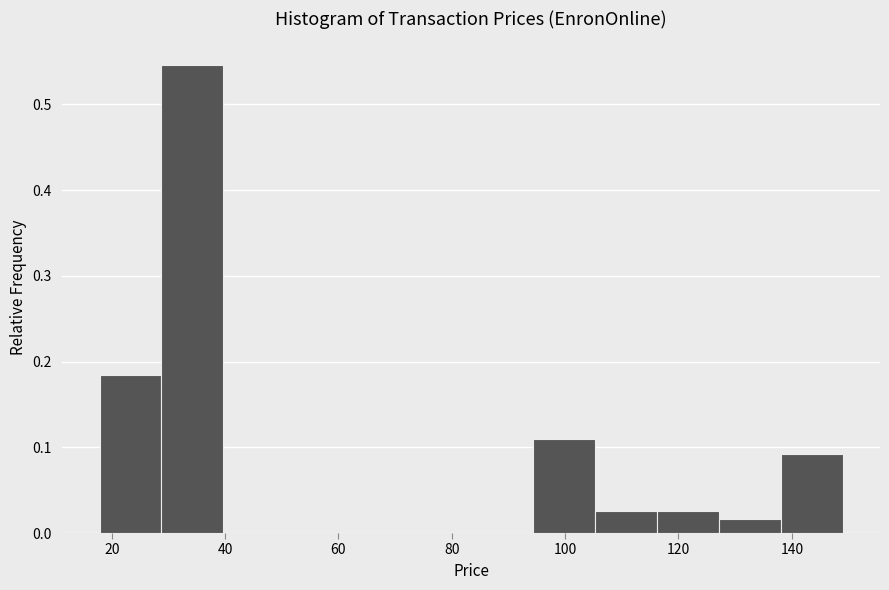

Reading left to right, list every bar in this chart as the range it spans on the x-axis followed by its height. Neither the bar edges nor the heights are printed on the chart, so give them approximately, as read against the axes.

18 to 28: 0.18
28 to 40: 0.55
40 to 50: 0
50 to 62: 0
62 to 72: 0
72 to 84: 0
84 to 94: 0
94 to 106: 0.11
106 to 116: 0.03
116 to 128: 0.03
128 to 138: 0.02
138 to 150: 0.09